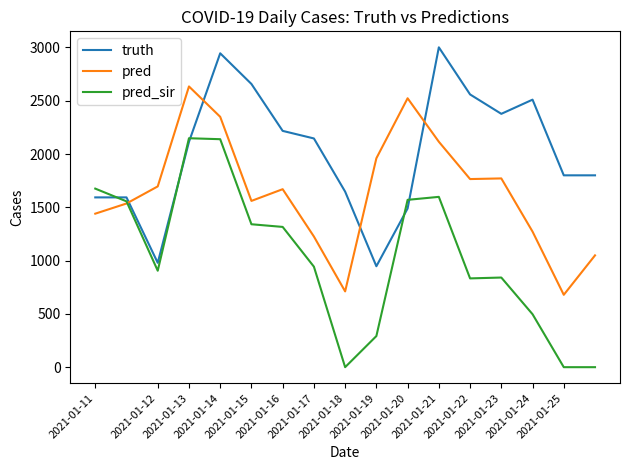

What is the greatest value displayed?

3001.0